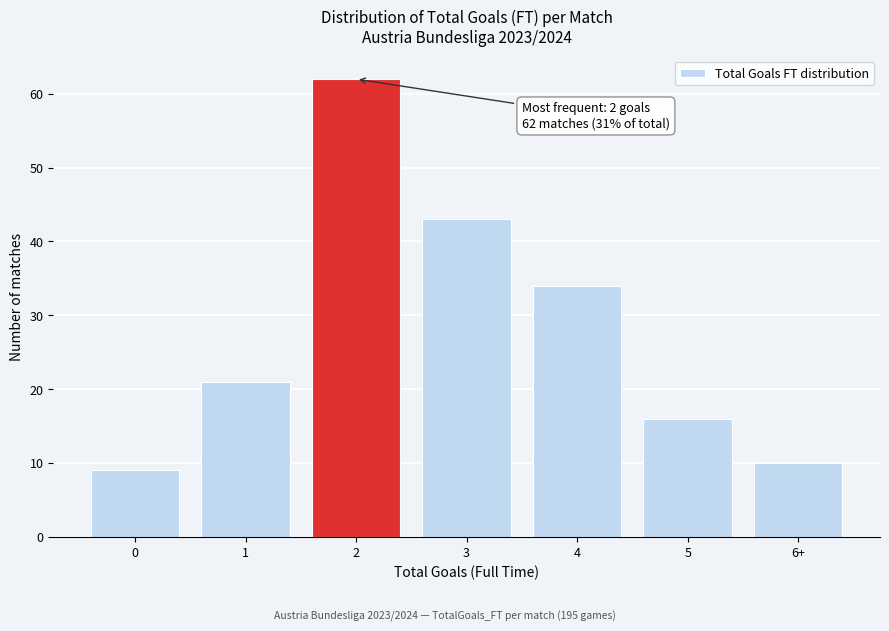

Reading right to left, what are all the values shown in this chart?

10	16	34	43	62	21	9